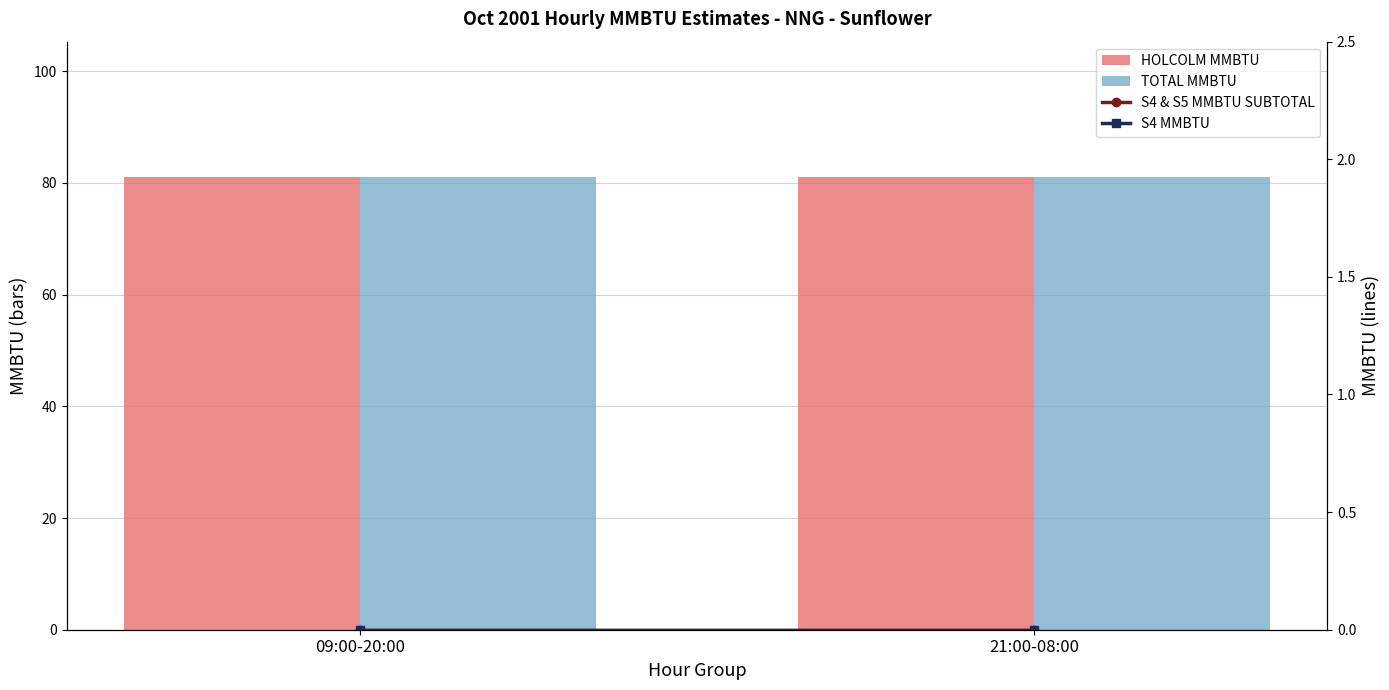

What is the difference between the highest and lowest values at 09:00-20:00?

81